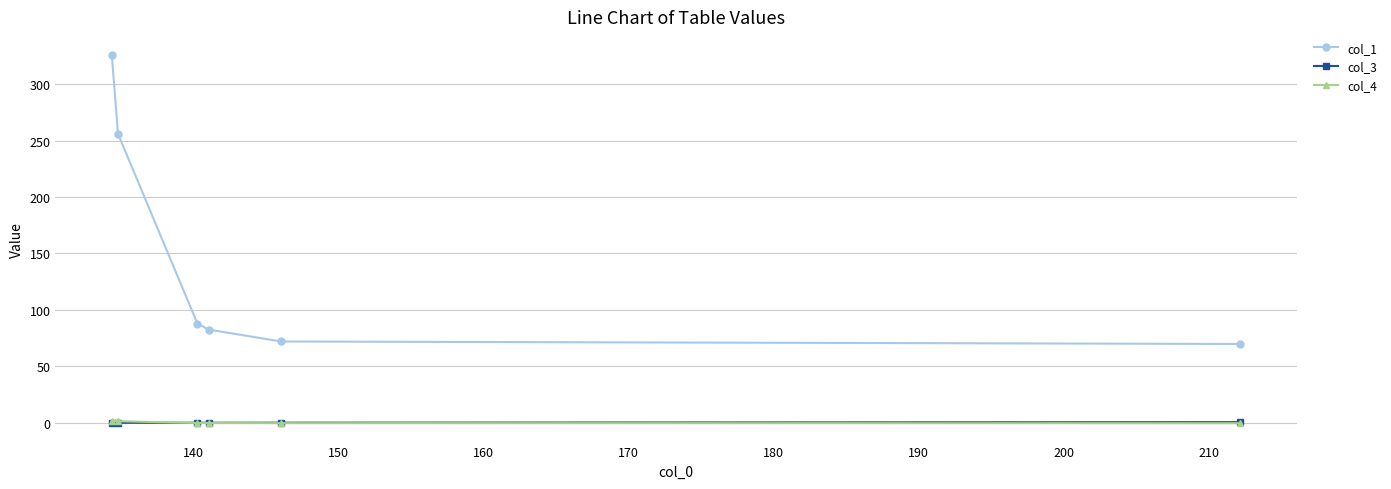

After their last crossing, which series has the higher values: col_4 or col_3?

col_3